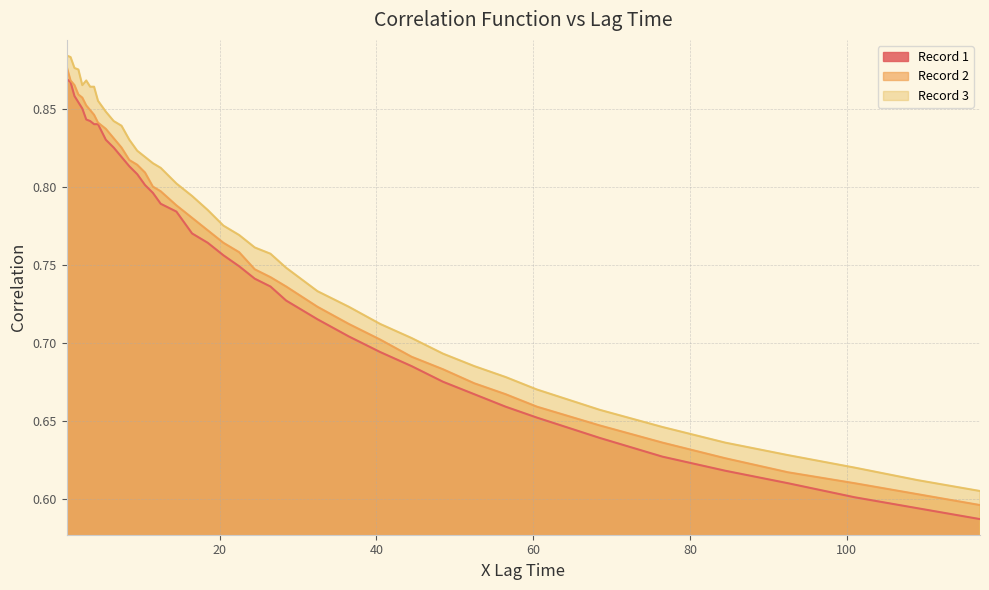

What is the average value of the Record 2 series?

0.8